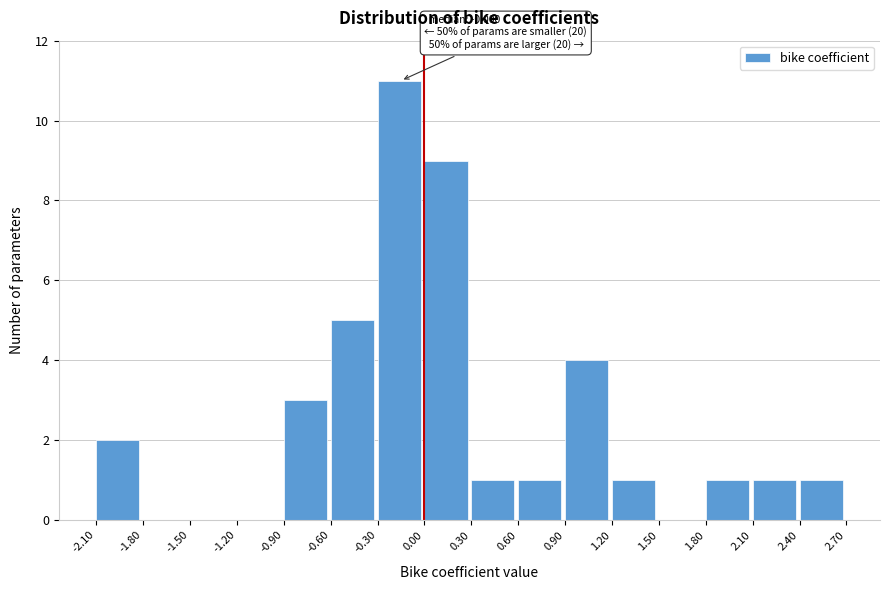

Which range on the x-axis has the tallest bar?

-0.30 to 0.00